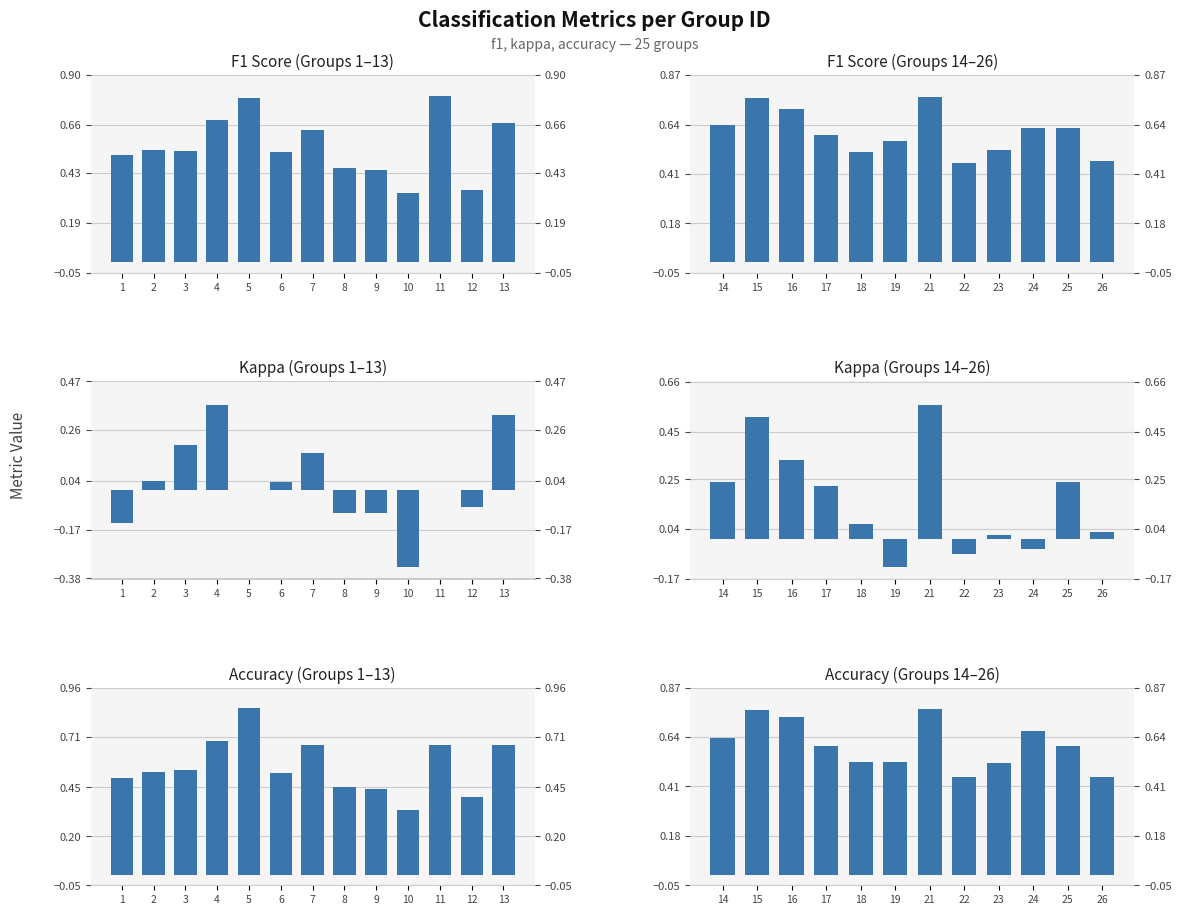

Rank the series at 24 from highest to lowest value.

accuracy, f1, kappa